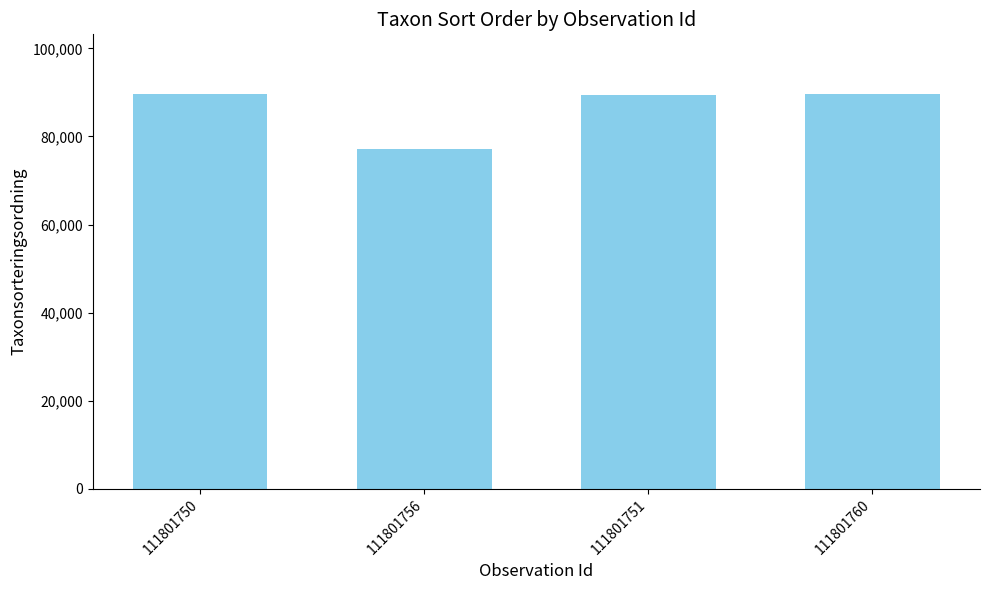

Is it true that the value at 111801760 is 89558?

True